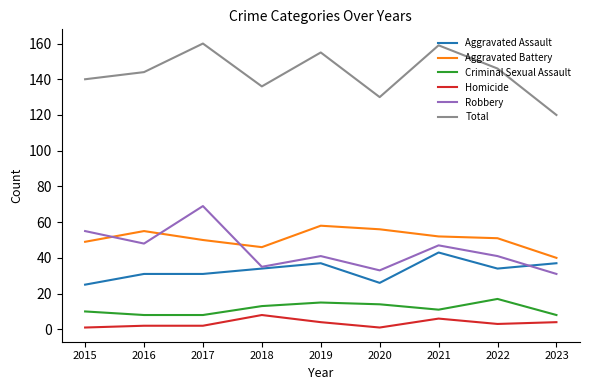

What are all the series names shown in the legend?

Aggravated Assault, Aggravated Battery, Criminal Sexual Assault, Homicide, Robbery, Total